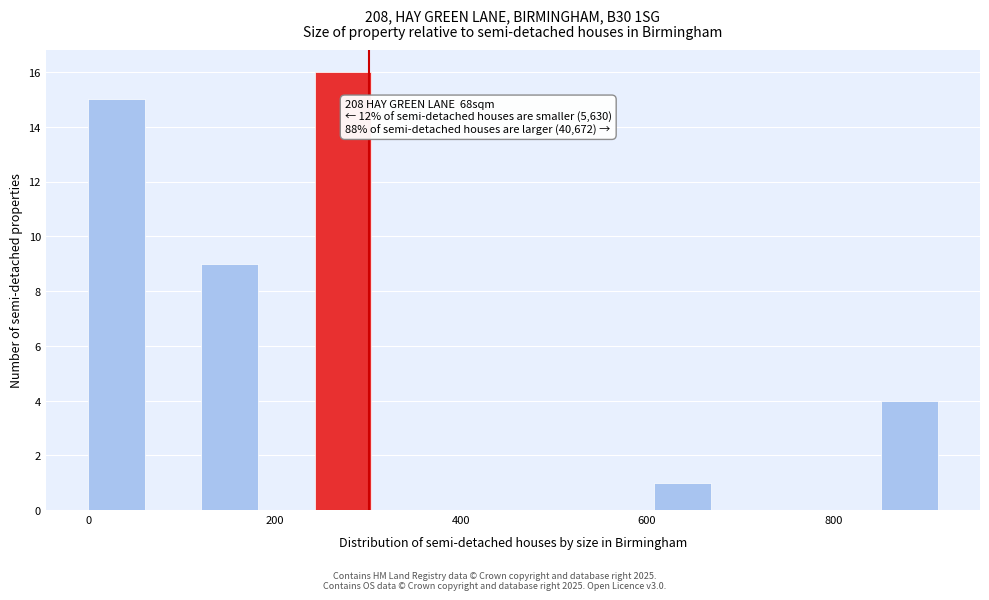

Read against the x-axis, roughly where is the centre of the tallest bar?

280